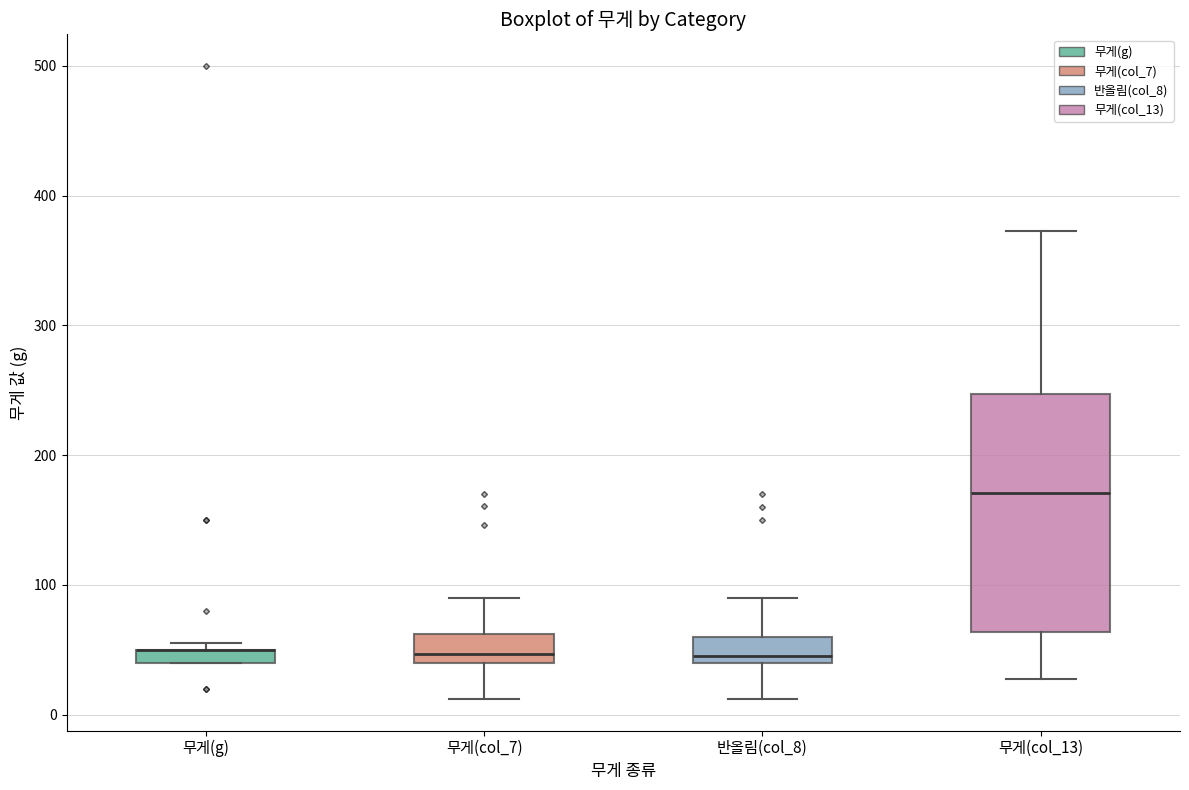

Comparing the boxes themselves (not the whiskers), which one is the tallest?

무게(col_13)